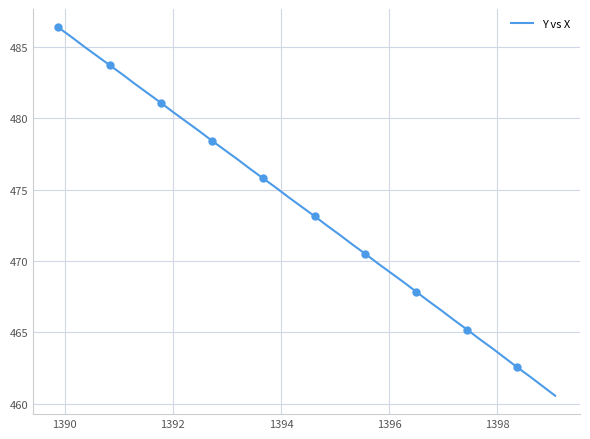

What is the maximum value shown in the chart?

486.4